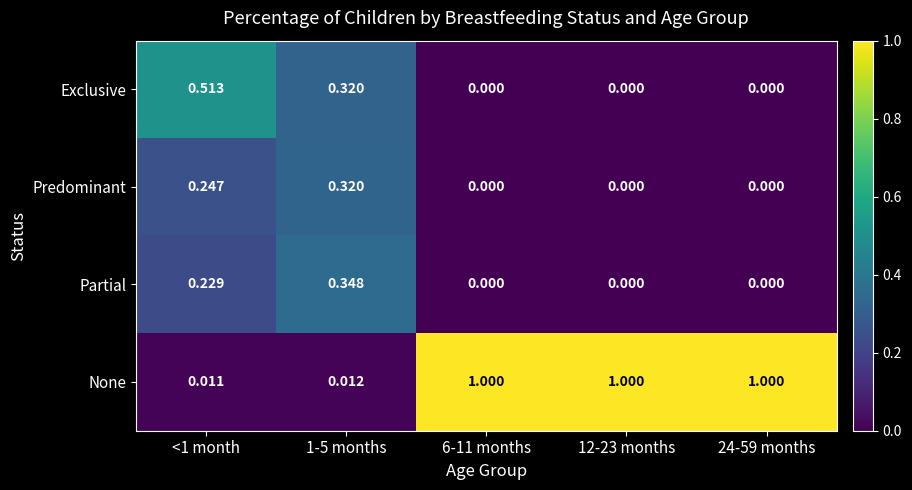

Is the value of Partial at <1 month greater than the value of Exclusive at 6-11 months?

Yes